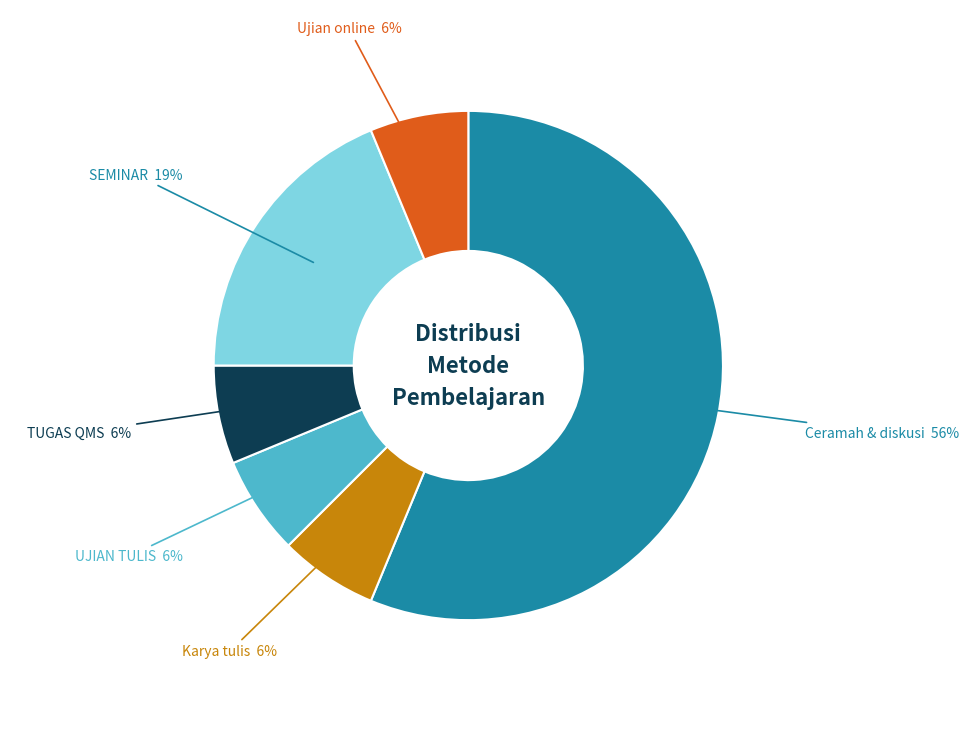

Does any single category account for the majority?

Yes